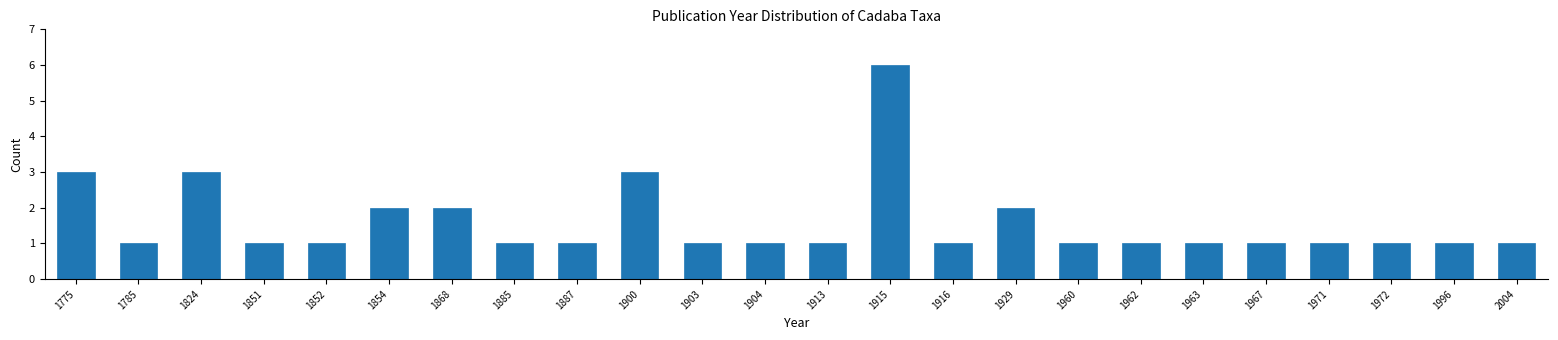

Reading right to left, list all the values displayed in this chart.

1	1	1	1	1	1	1	1	2	1	6	1	1	1	3	1	1	2	2	1	1	3	1	3